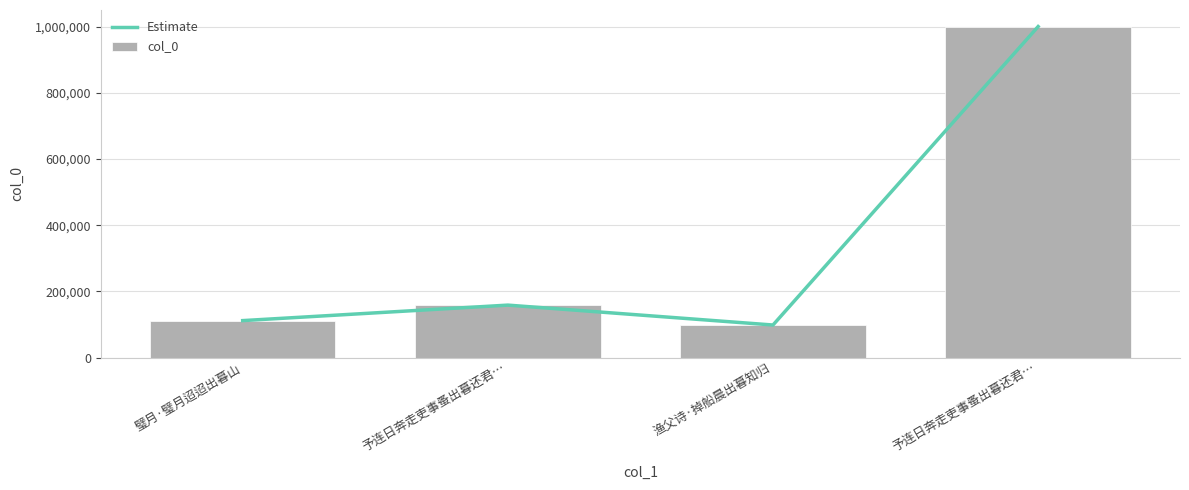

At how many categories does at least one series exceed 818094?

1